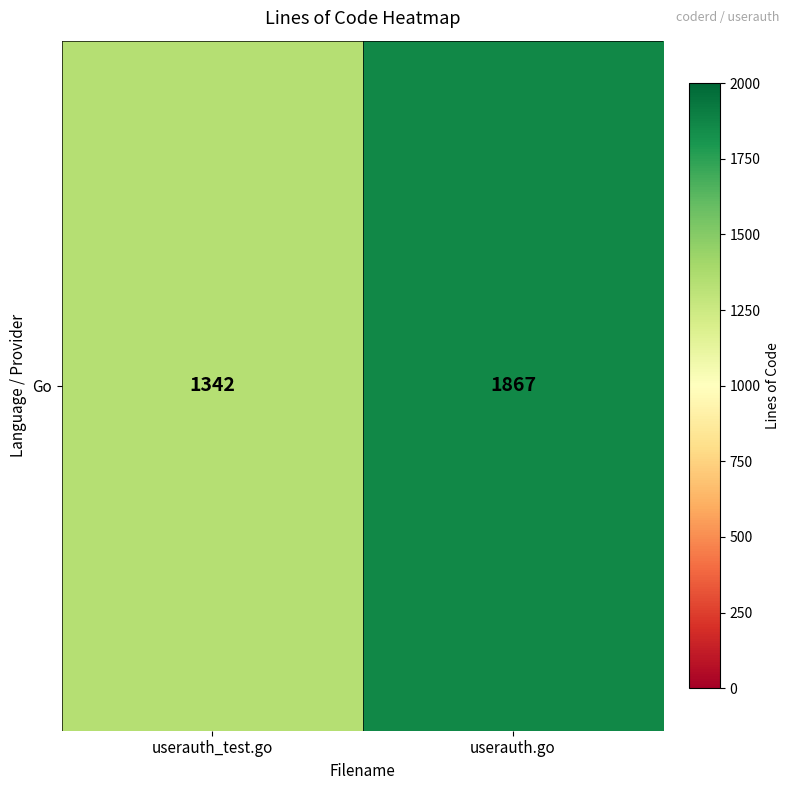

List the labels in order of value, largest first.

userauth.go, userauth_test.go